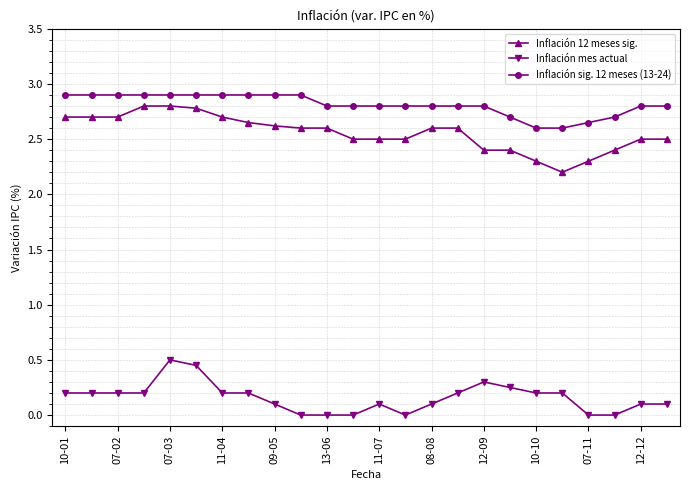

What is the lowest value of the Inflación 12 meses sig. series?

2.2